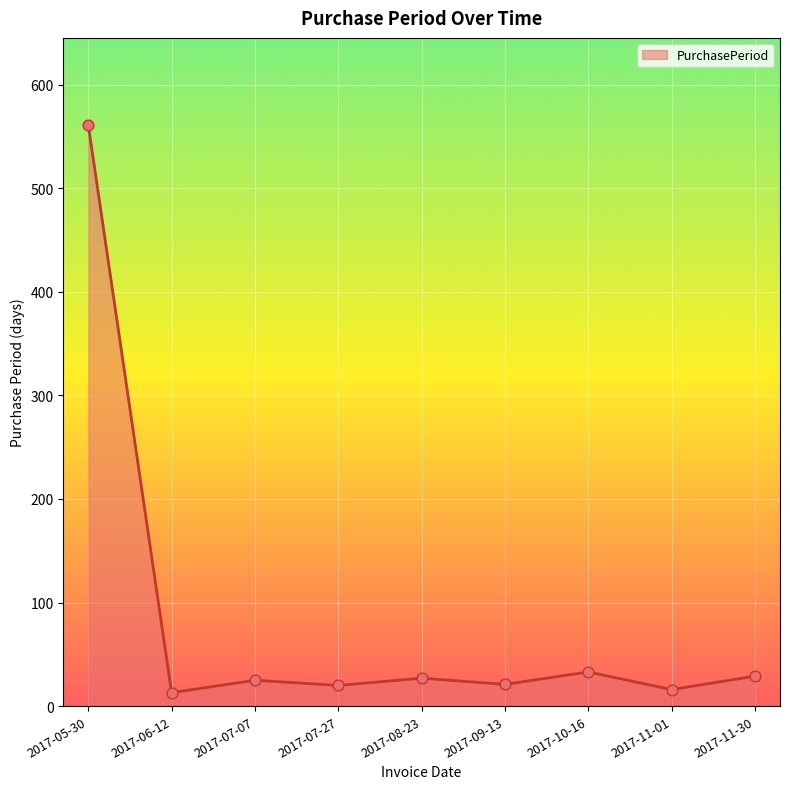

What is the change in value from 2017-08-23 to 2017-10-16?

+6